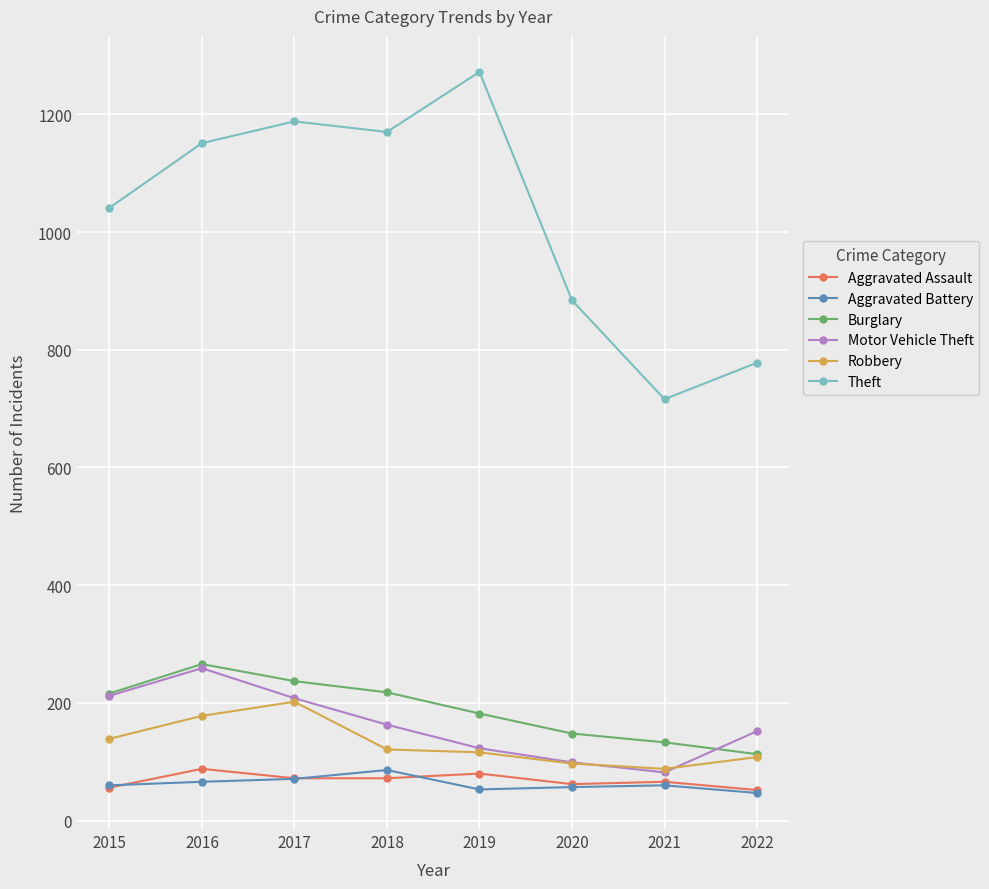

What is the value of the Robbery point at the 2nd from the left?

178